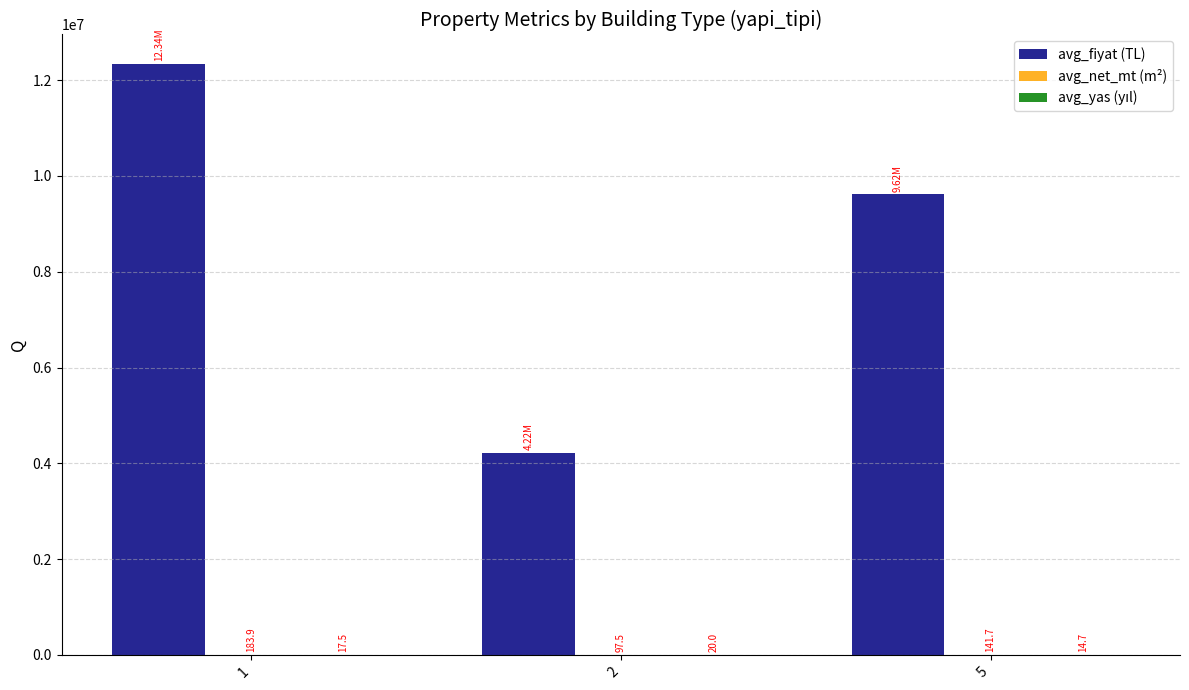

Which series changed the most between 1 and 5?

avg_fiyat (TL)